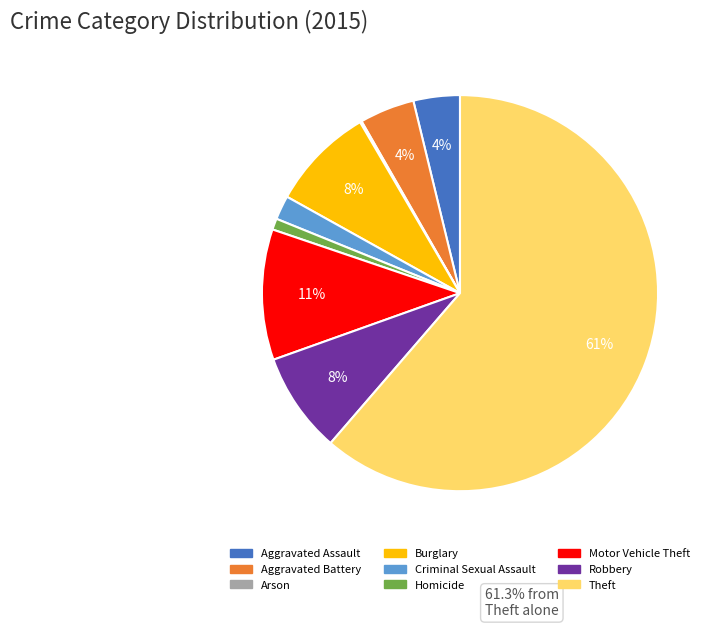

Which slice is the largest?

Theft